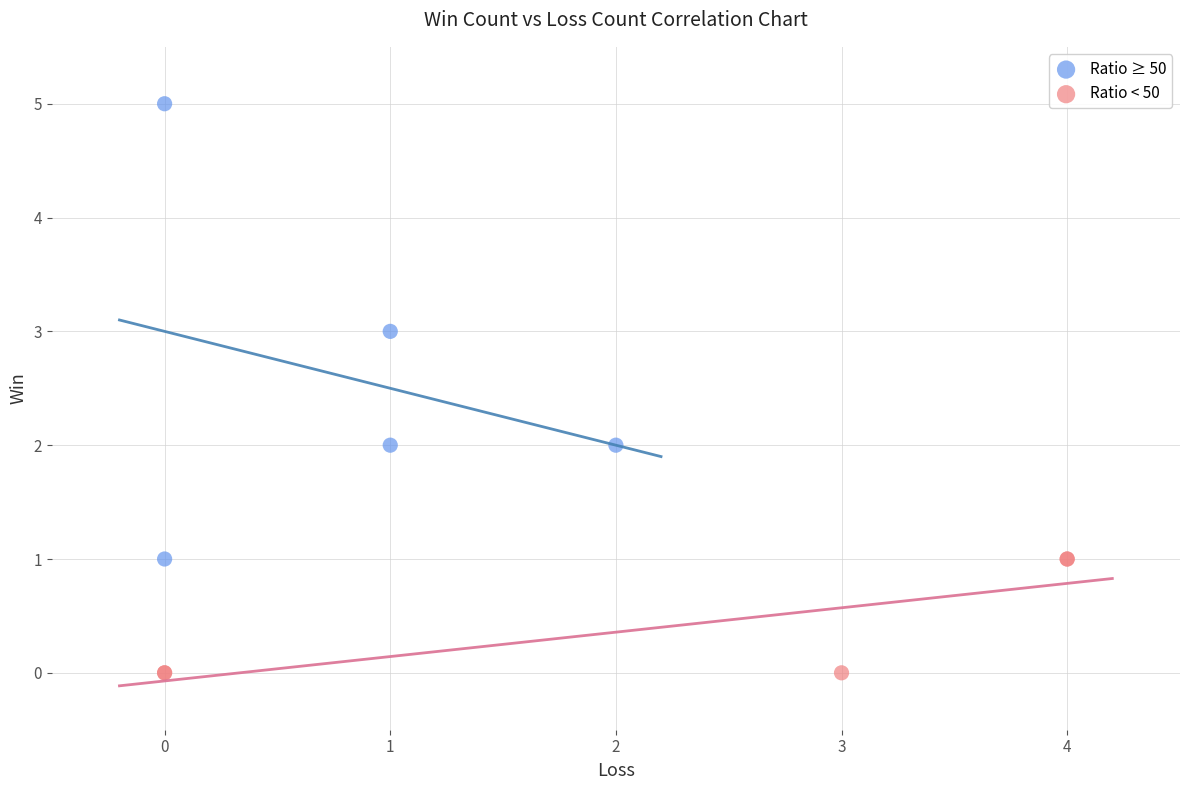

Which series contains the highest Y value?

Ratio ≥ 50